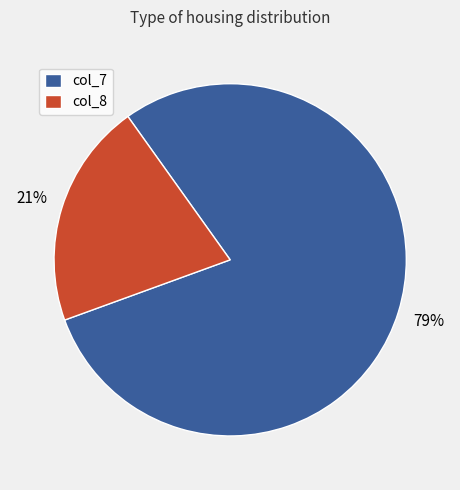

Approximately how many times larger is the value at col_7 compared to col_8?

3.8